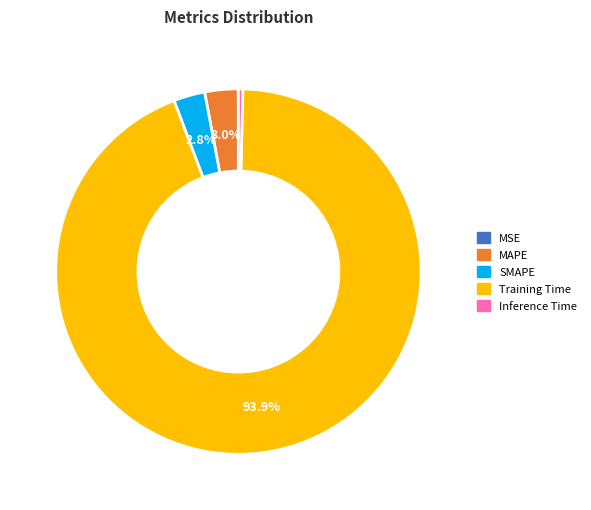

What is the largest slice in the pie chart?

Training Time